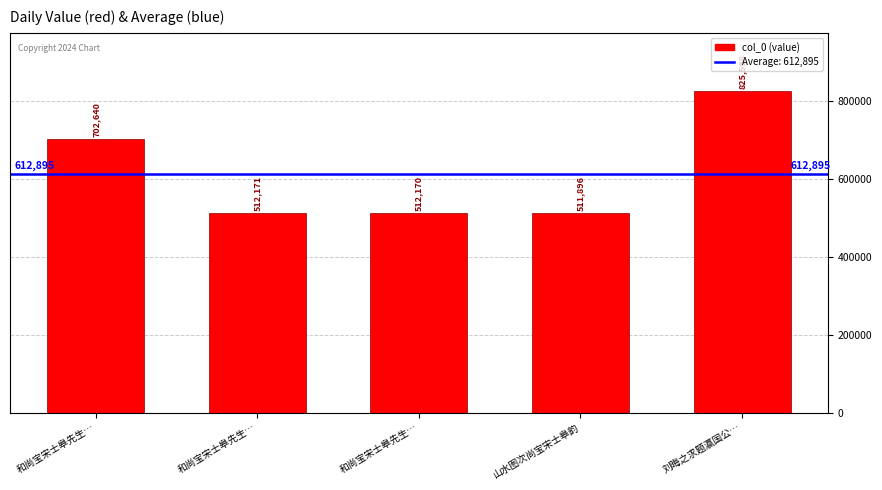

What is the sum of all values?

3064475